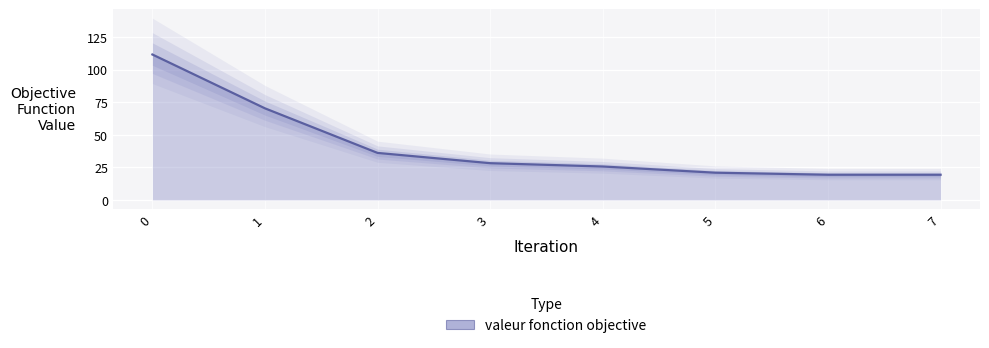

What is the minimum value for valeur fonction objective?

19.3